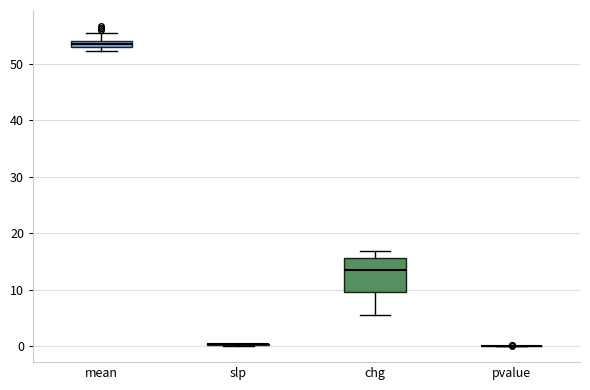

Comparing the boxes themselves (not the whiskers), which one is the tallest?

chg